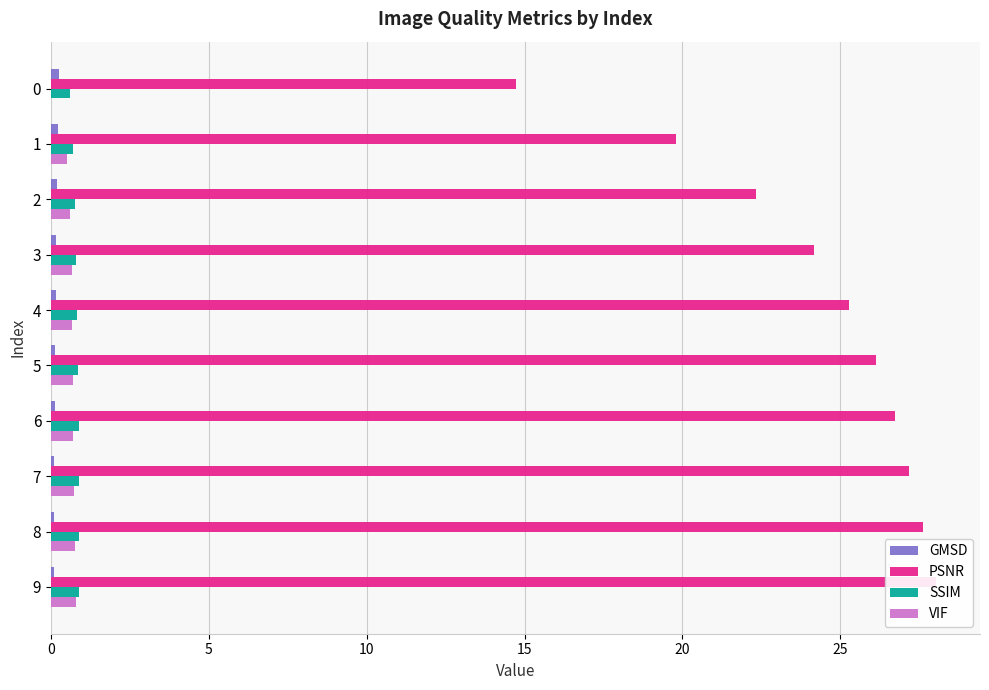

What is the average value of the VIF series?

0.6